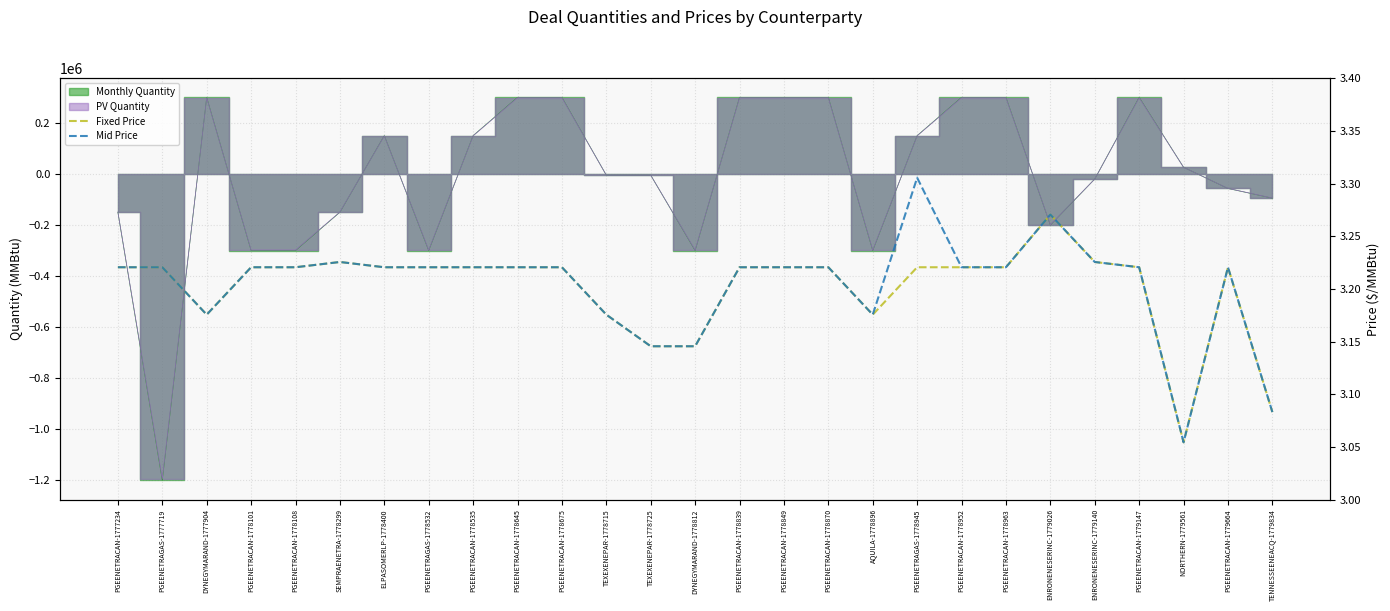

True or false: Fixed Price and Mid Price cross at least once.

False